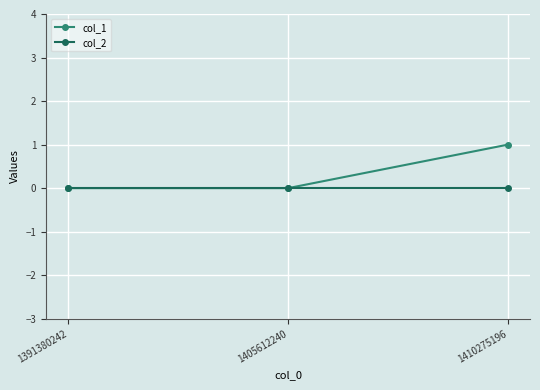

Rank the series by their average value, from highest to lowest.

col_1, col_2